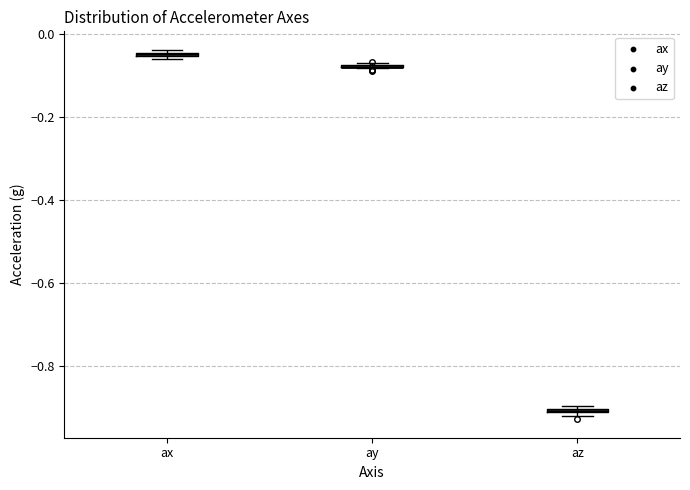

Where is the lower edge of the box for ax on the y-axis? The values are not printed on the chart, so give them approximately, as read against the axis.

-0.06